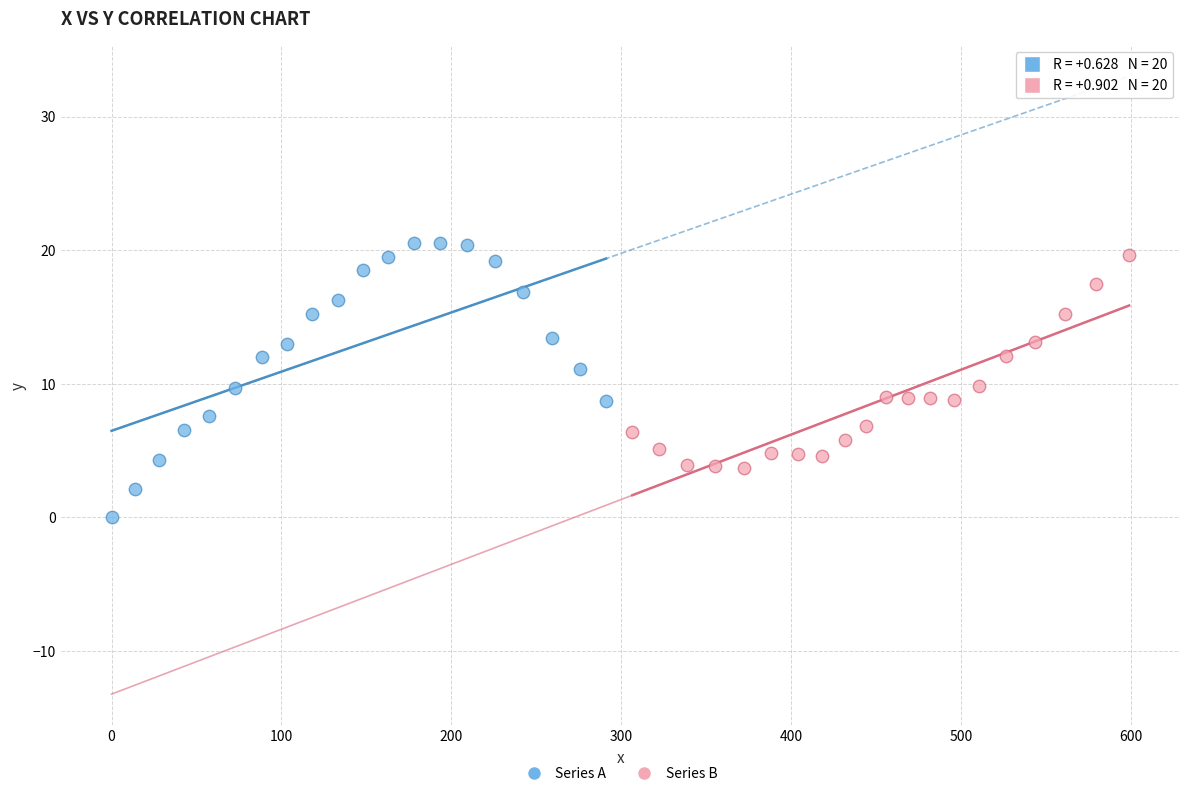

Which series has the largest Y range (max minus min)?

Series A